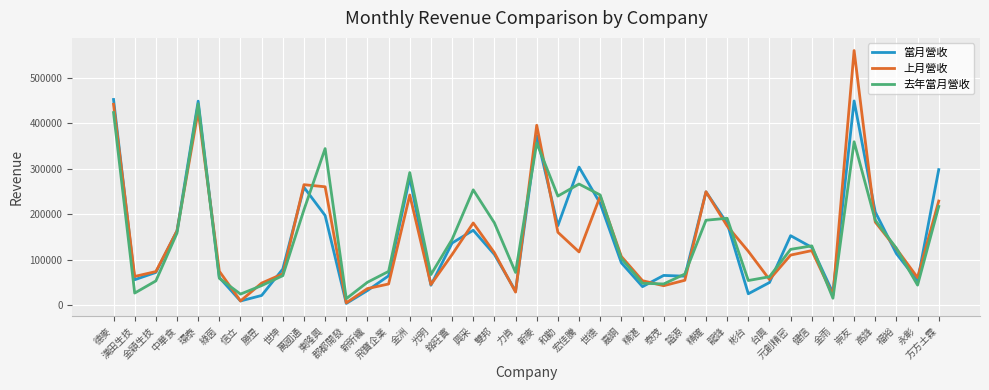

What is the maximum value shown in the chart?

559478